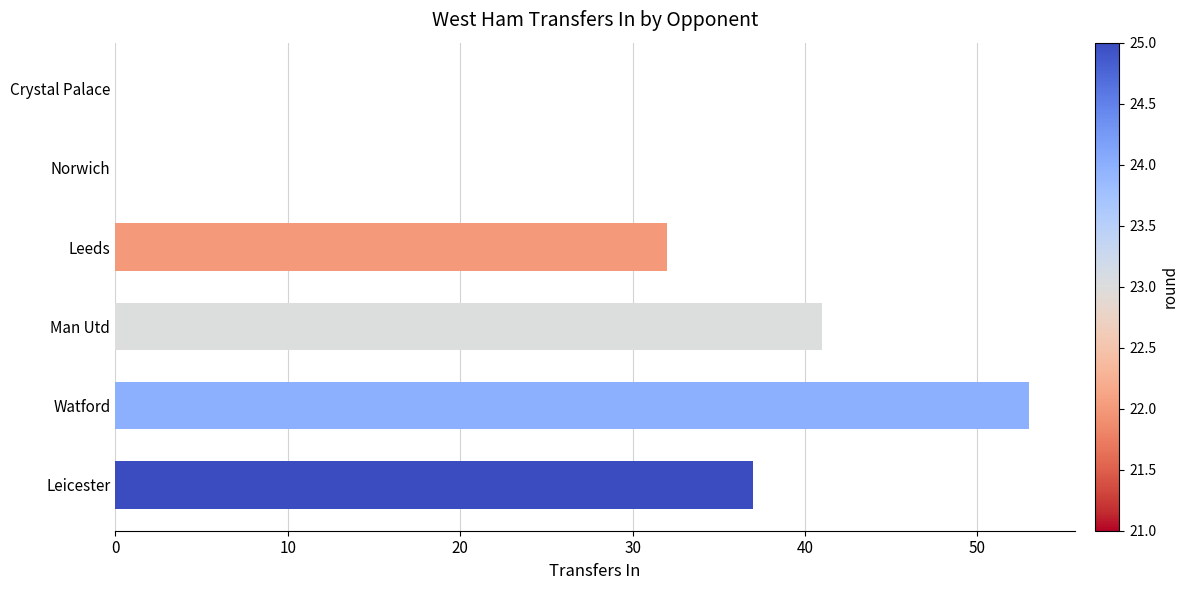

At which label is the value closest to 26?

Leeds